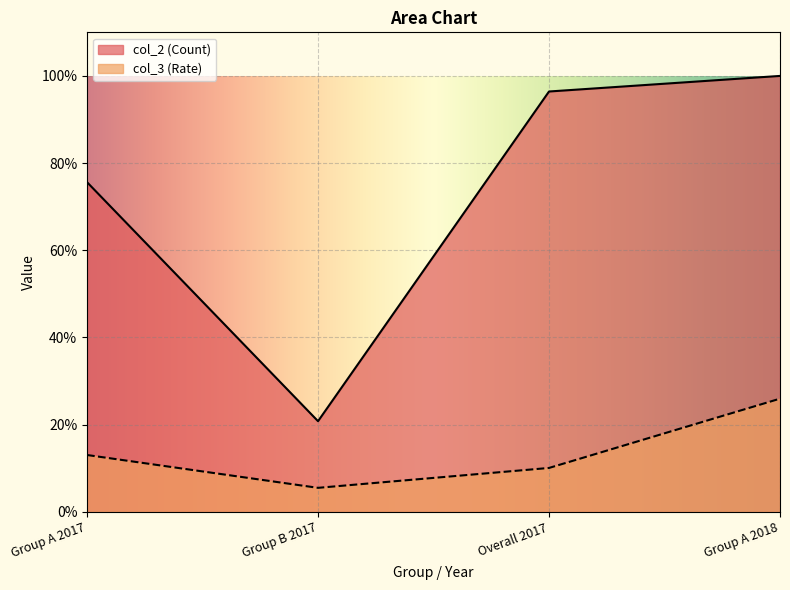

What is the approximate value of col_2 (Count) at Overall 2017?

96.4